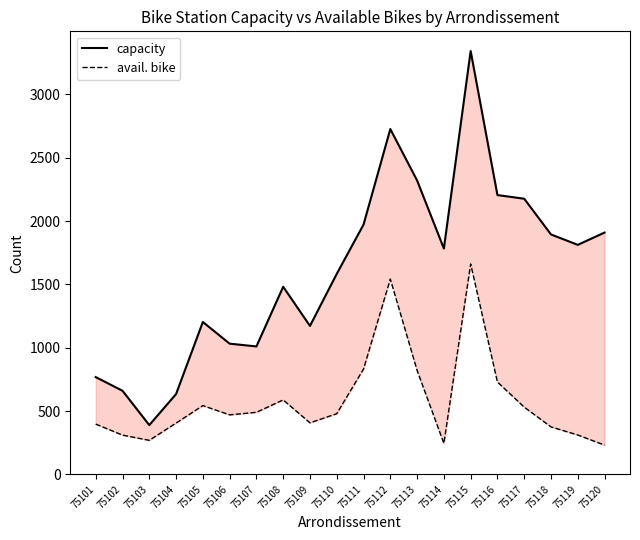

How many interior local valleys does the capacity series have?

5